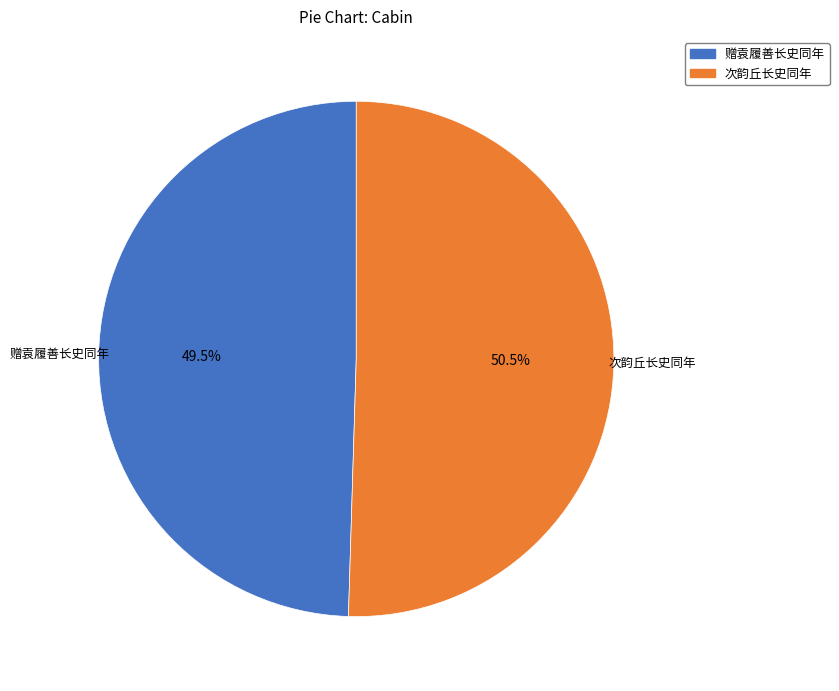

Which slice is the largest?

次韵丘长史同年